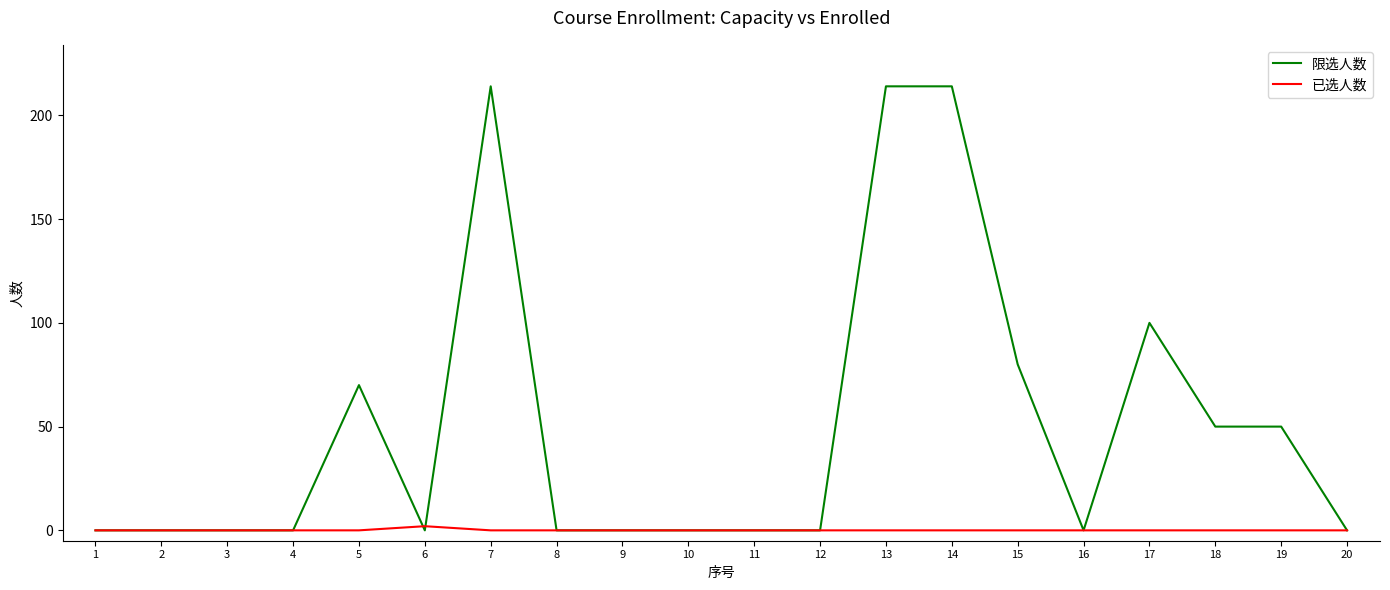

Rank the series at 7 from lowest to highest value.

已选人数, 限选人数